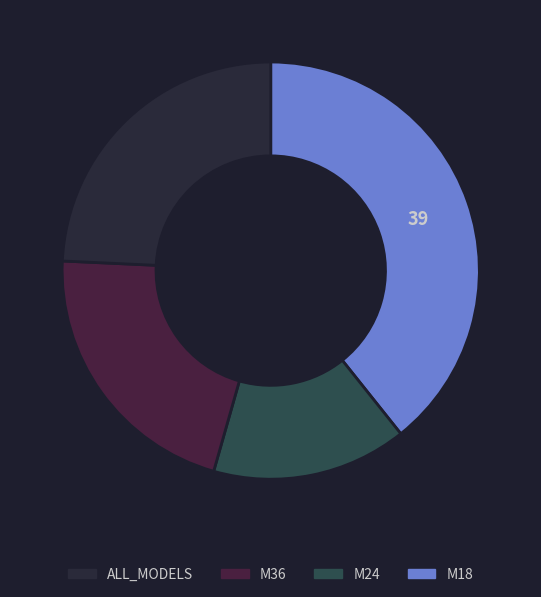

Rank the categories by value from lowest to highest.

M24, M36, ALL_MODELS, M18